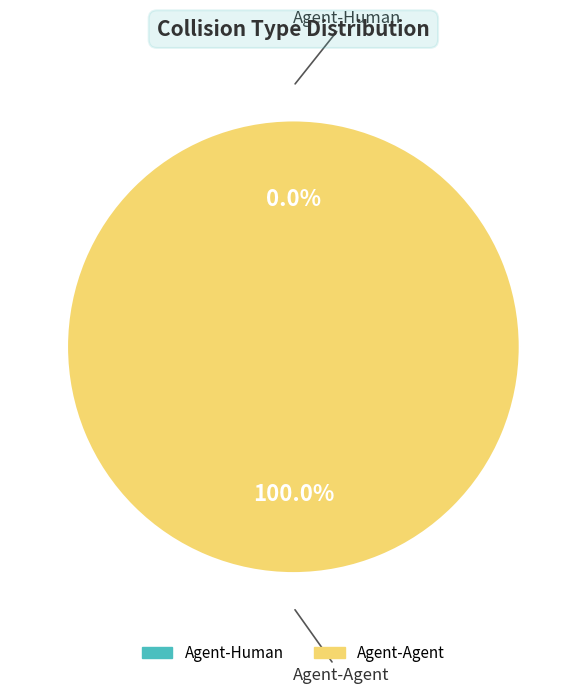

What portion of the pie excludes Agent-Human?

100.0%